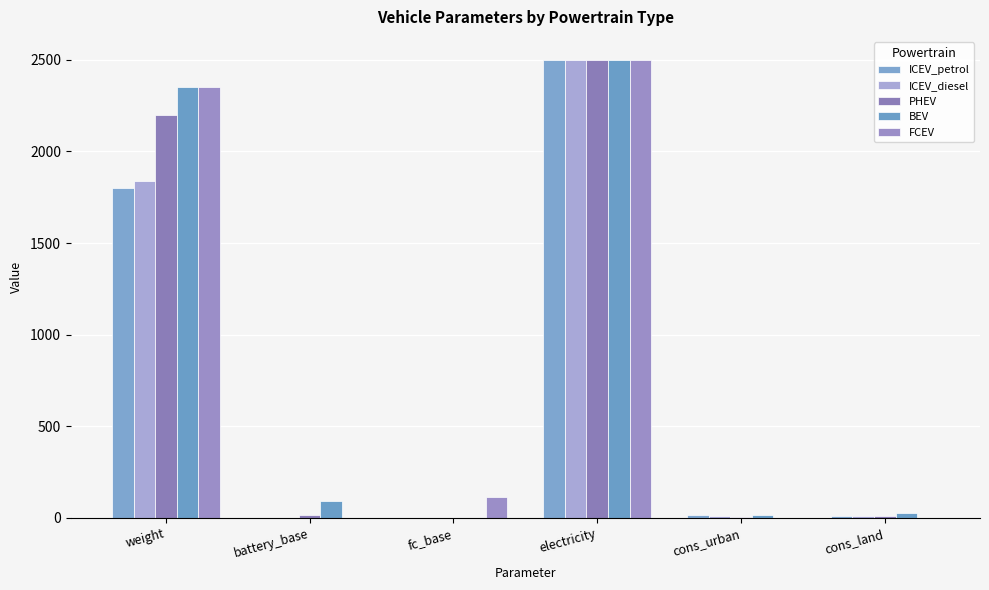

The ICEV_petrol series shows 1800.0 at weight. True or false?

True